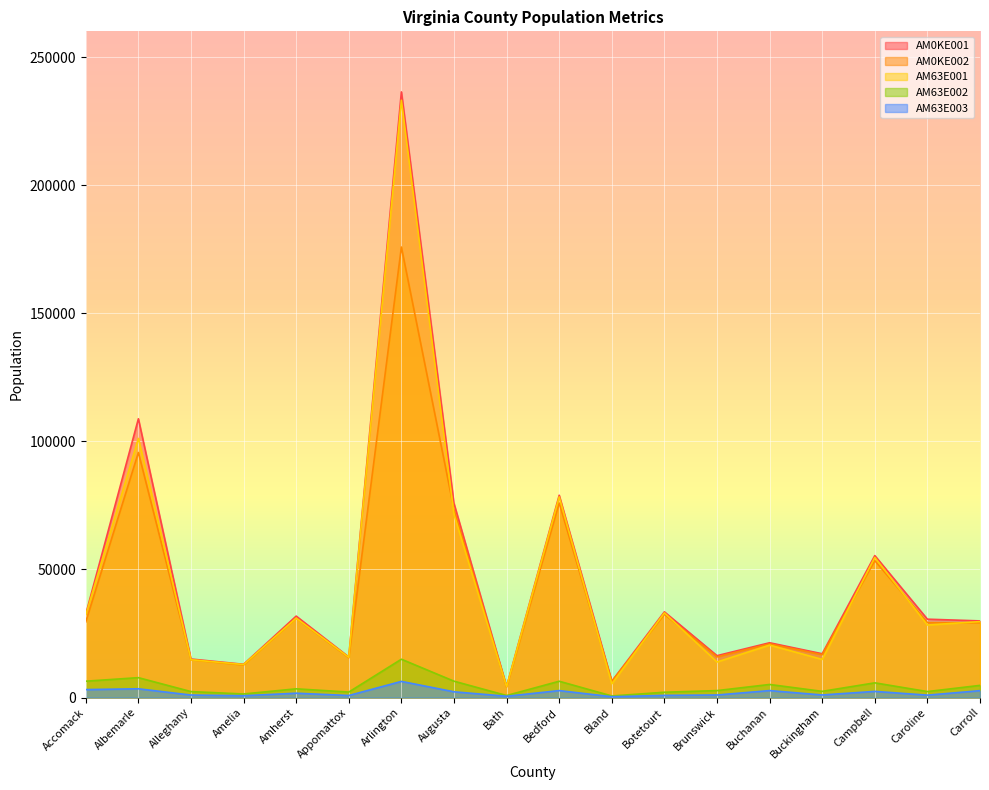

What is the difference between the maximum and minimum values in the AM63E001 series?

229008